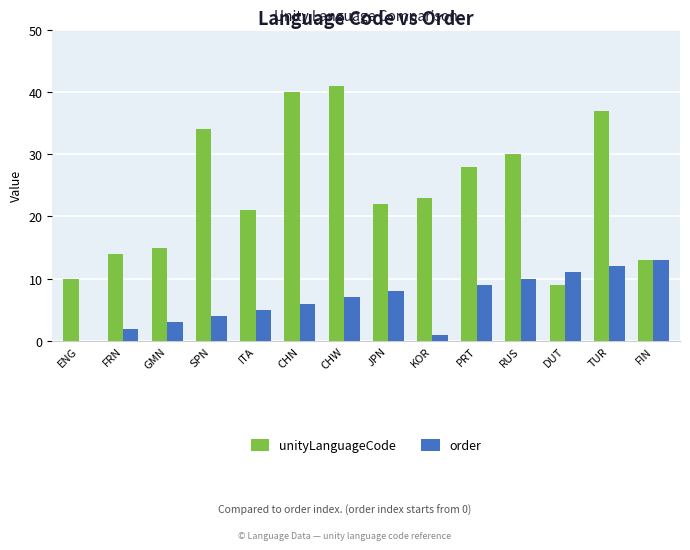

Reading left to right, extract all data points from this chart.

unityLanguageCode: ENG=10	FRN=14	GMN=15	SPN=34	ITA=21	CHN=40	CHW=41	JPN=22	KOR=23	PRT=28	RUS=30	DUT=9	TUR=37	FIN=13
order: ENG=0	FRN=2	GMN=3	SPN=4	ITA=5	CHN=6	CHW=7	JPN=8	KOR=1	PRT=9	RUS=10	DUT=11	TUR=12	FIN=13